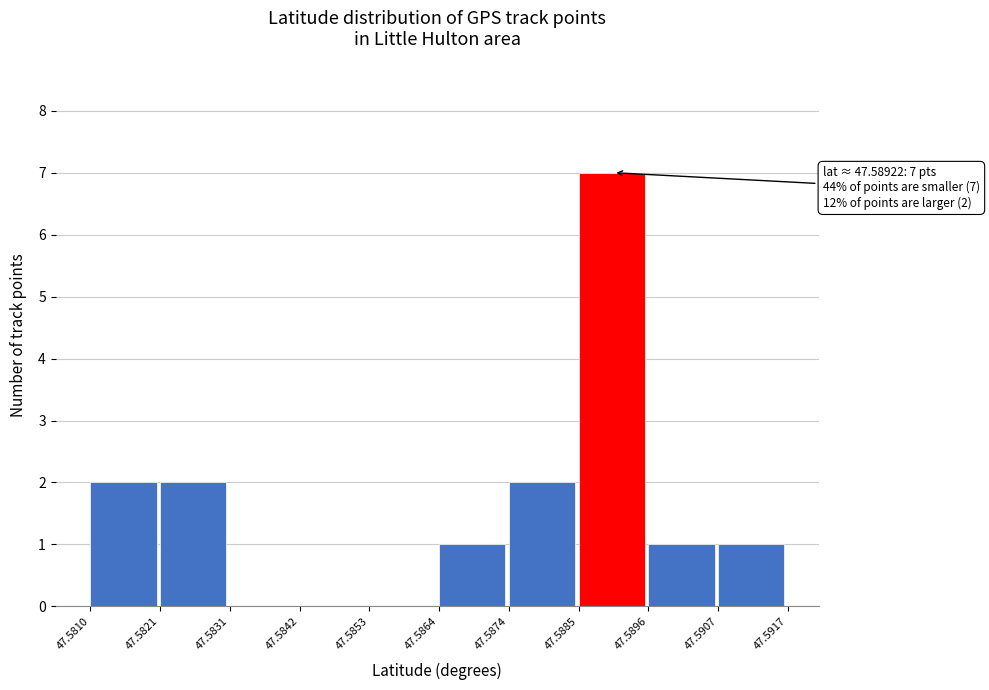

Over which range of the x-axis is the bar tallest?

47.5885 to 47.5896